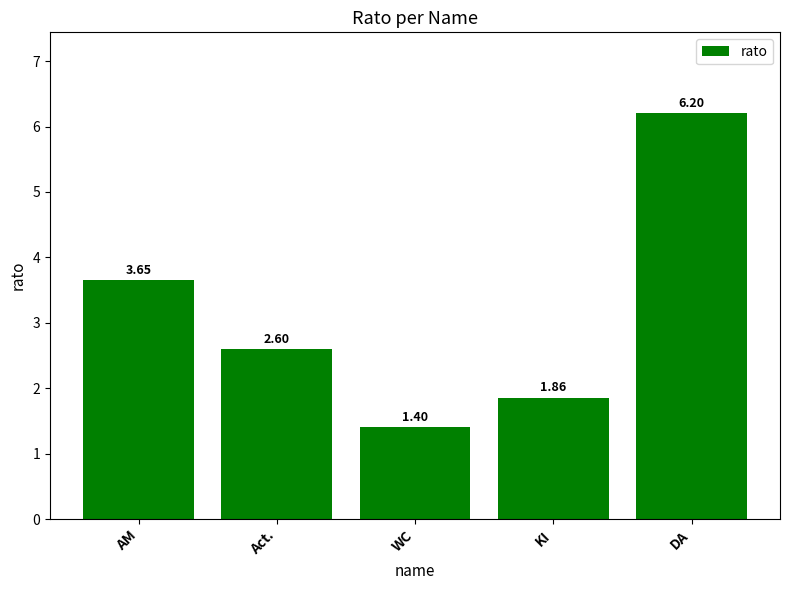

What is the difference between the maximum and minimum values?

4.8